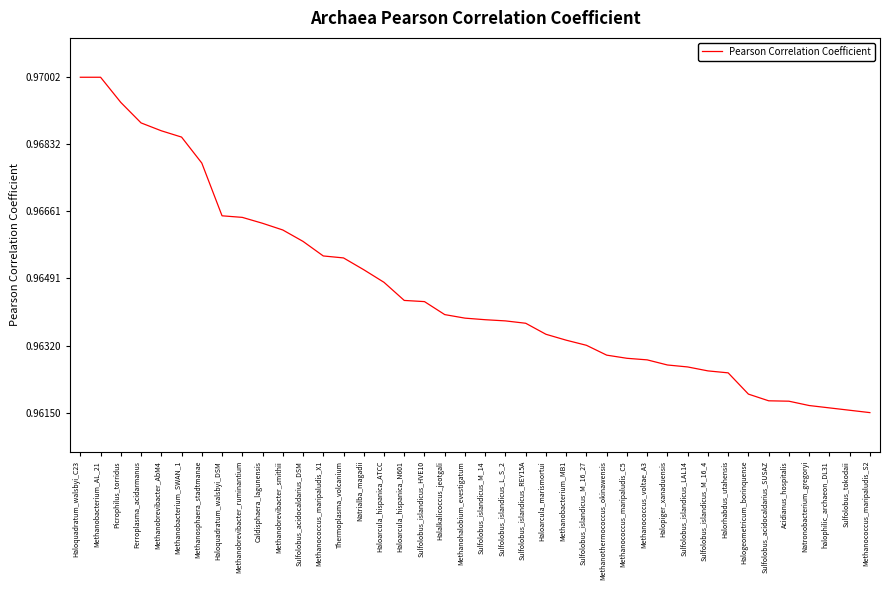

True or false: the data shows 1.3 at Sulfolobus_acidocaldarius_SUSAZ.

False